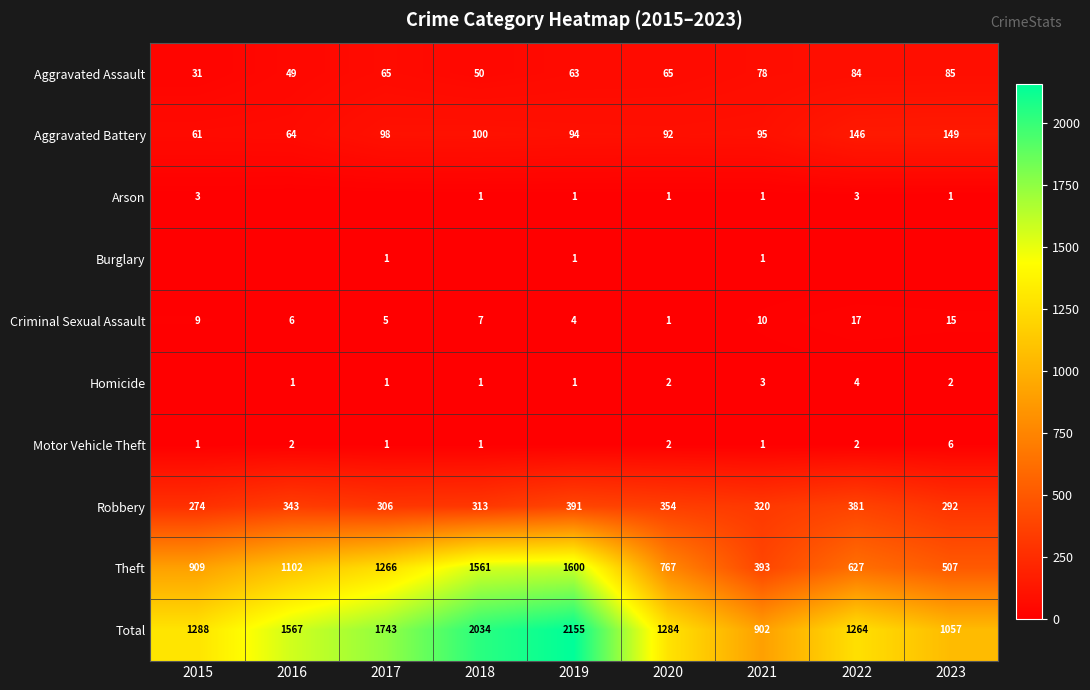

What is the sum of the Total values at 2023 and 2020?

2341